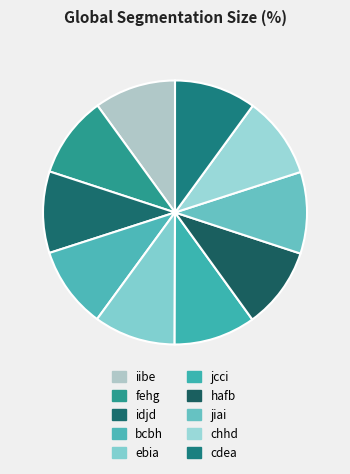

Does iibe account for over 50% of the chart?

No